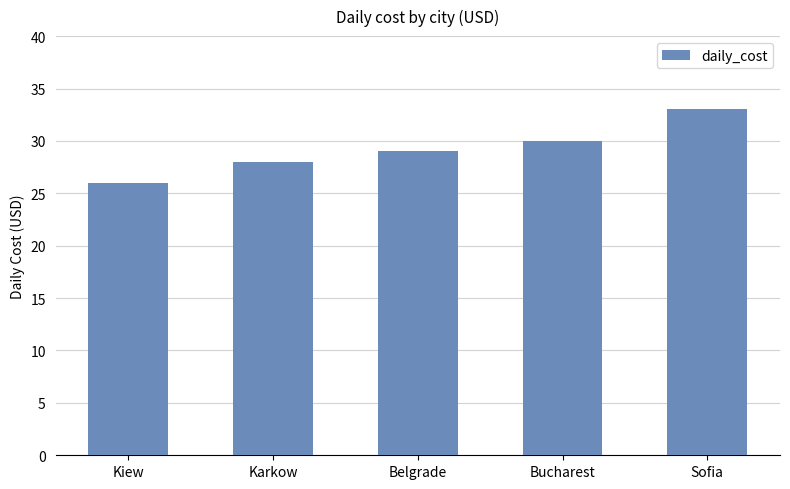

What is the average value?

29